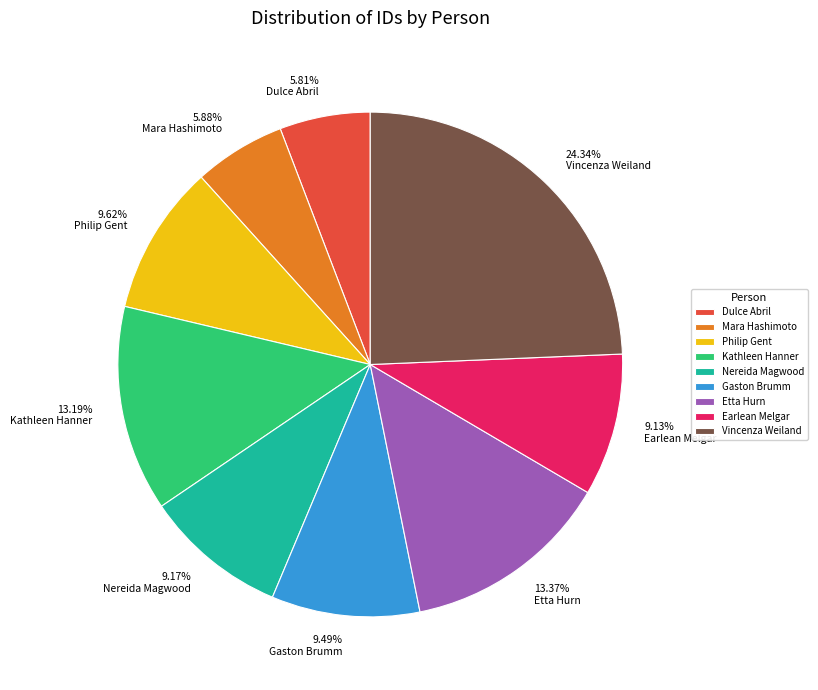

How much of the chart is everything except Gaston Brumm?

90.5%